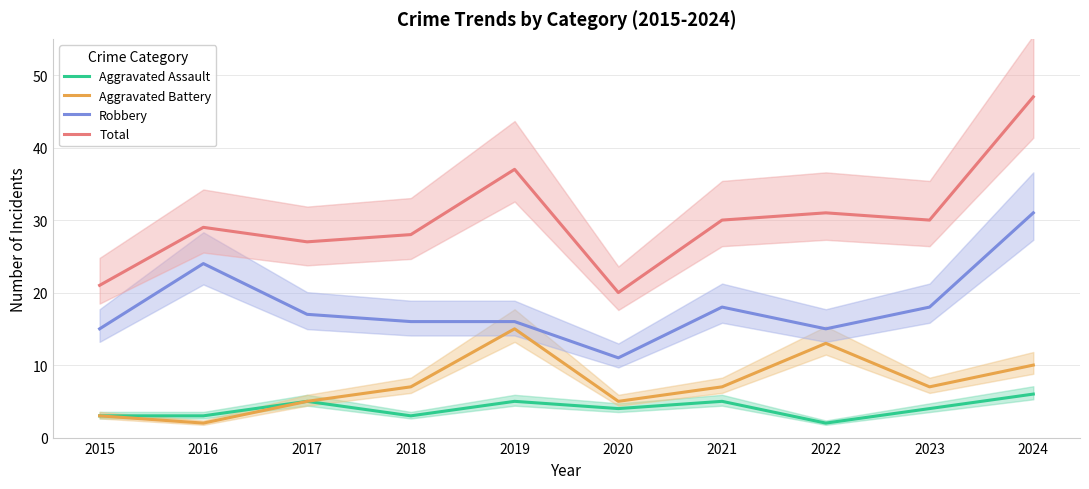

Where is Aggravated Battery nearest to the value 8?

2018